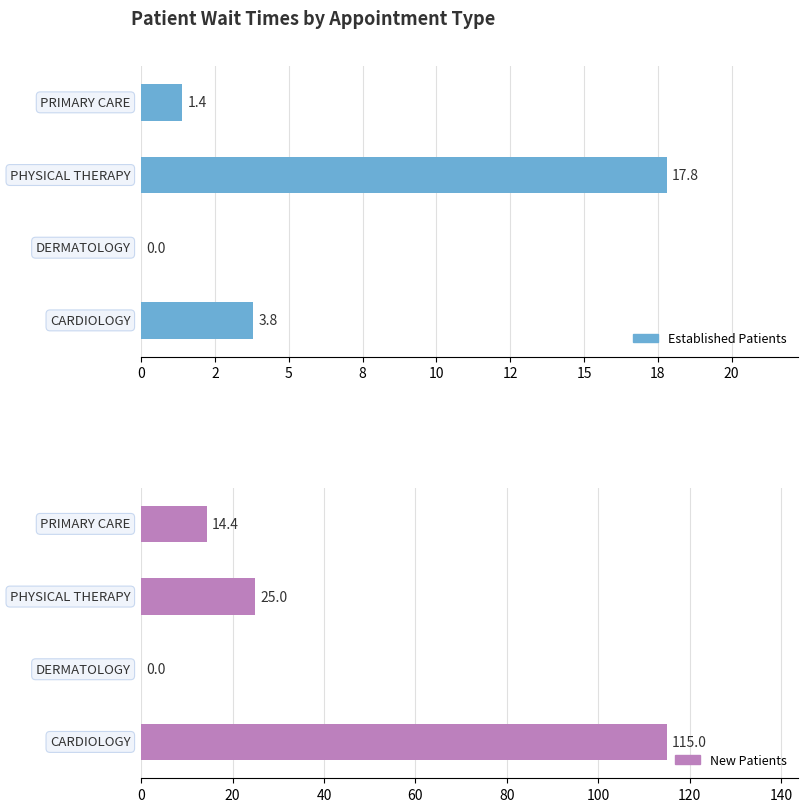

Which series has the widest spread of values?

NewPatients